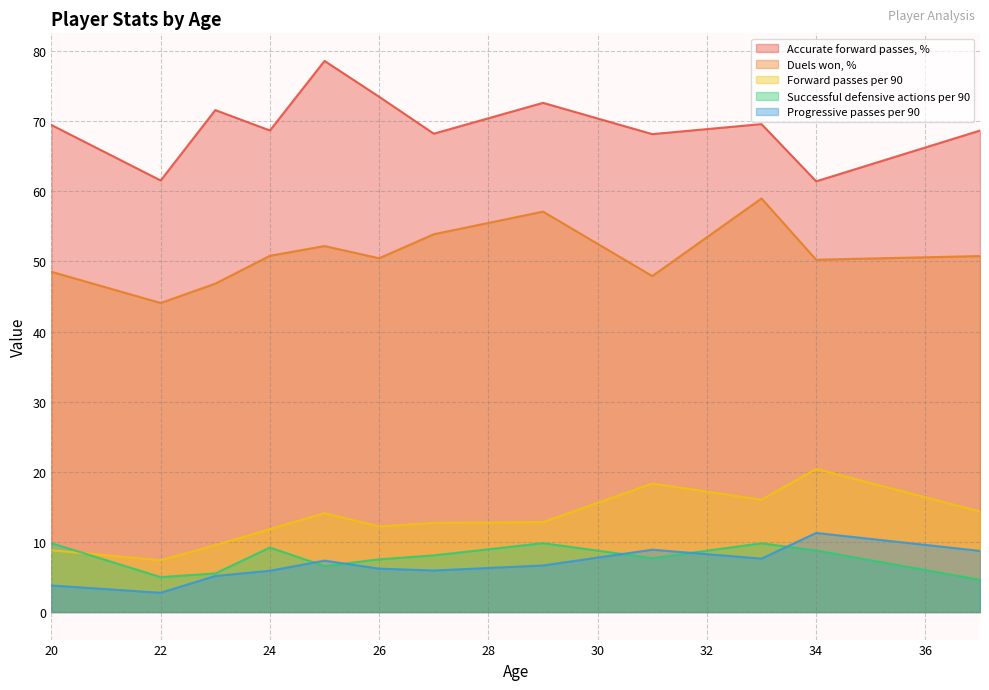

Which series has the largest range (max minus min)?

Accurate forward passes, %